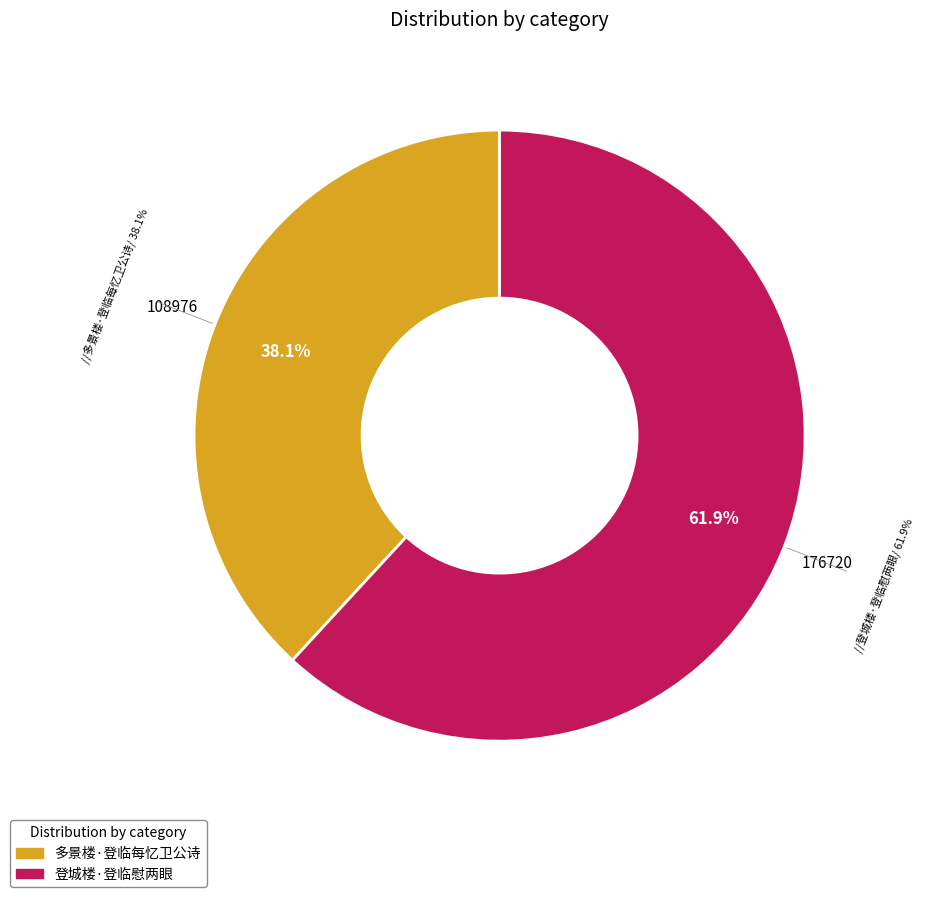

Rank the categories by value from highest to lowest.

登城楼·登临慰两眼, 多景楼·登临每忆卫公诗